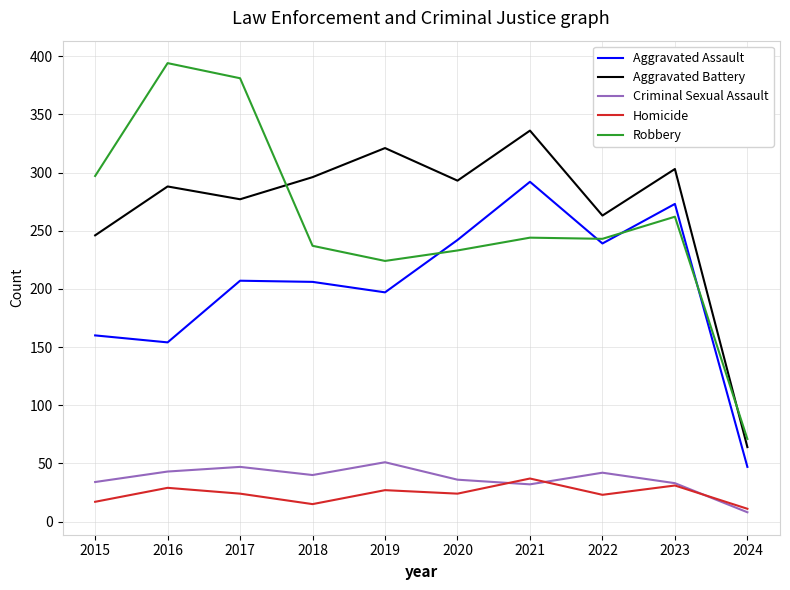

What is the difference between the highest and lowest values at 2021?

304